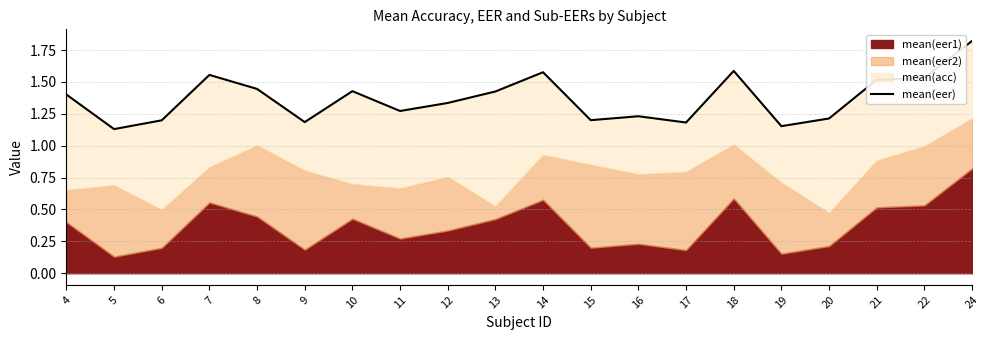

Is it true that the value at 8 is 1.4?

True